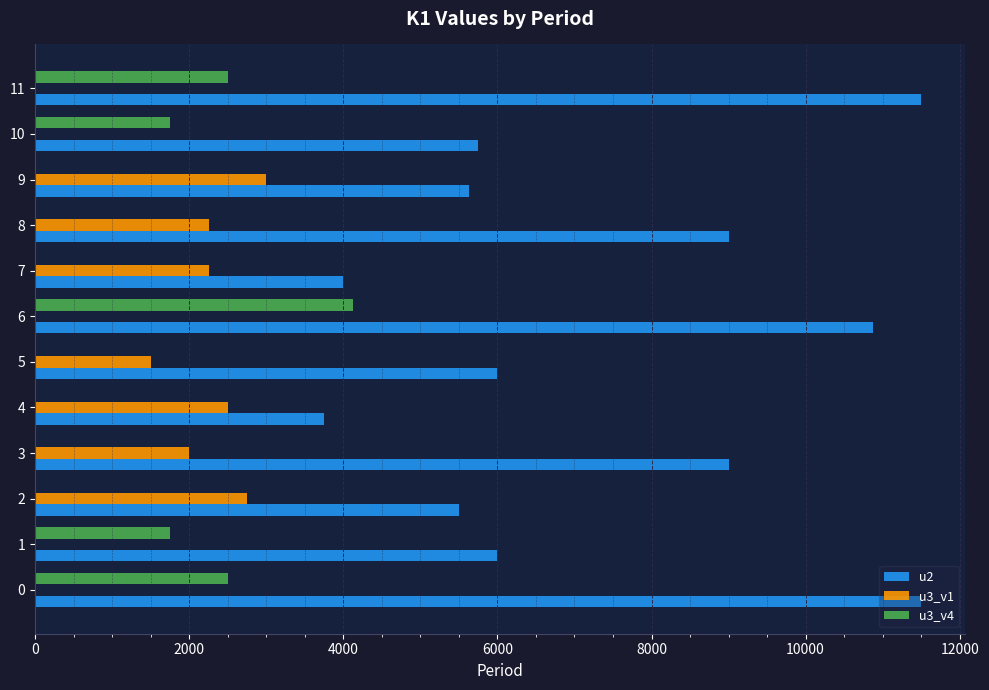

At which category is the sum across all series the highest?

6